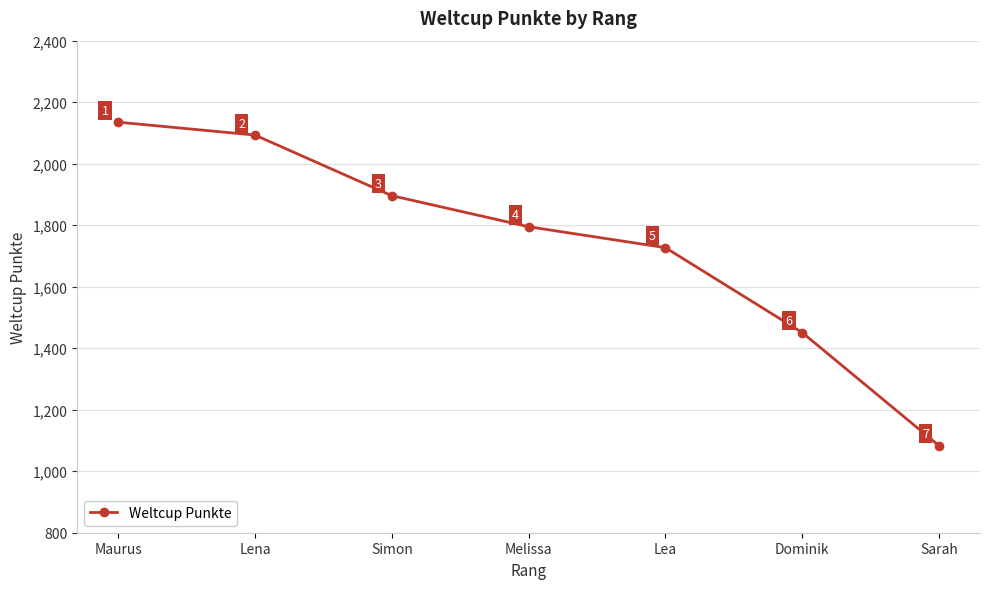

At which category does the chart reach its peak across all series?

Maurus